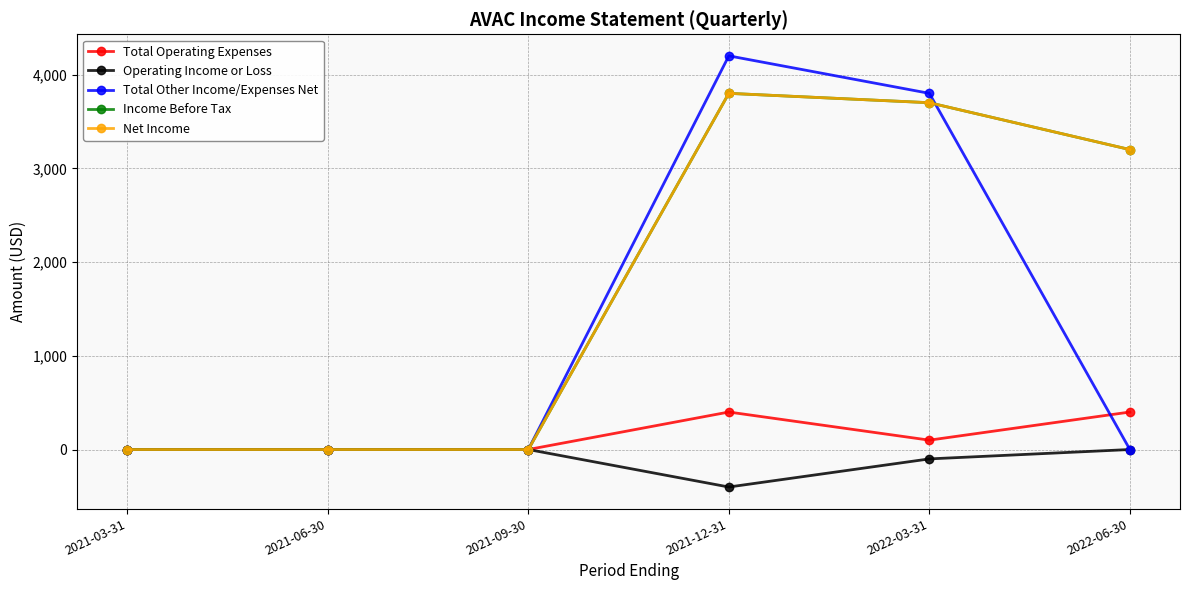

What position from the left is 2021-03-31?

1